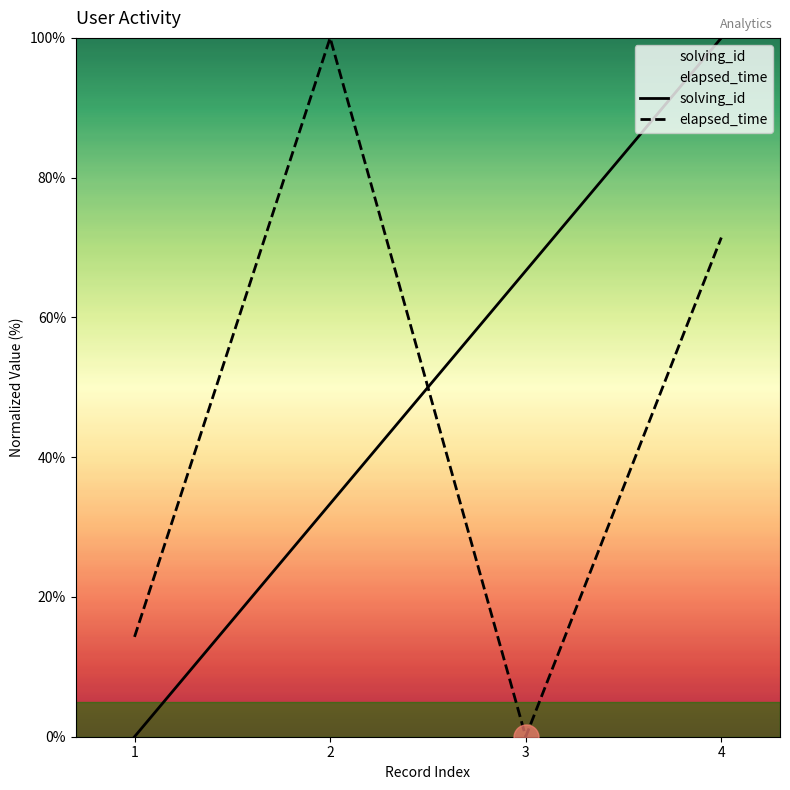

How many positive values does the solving_id series have?

3